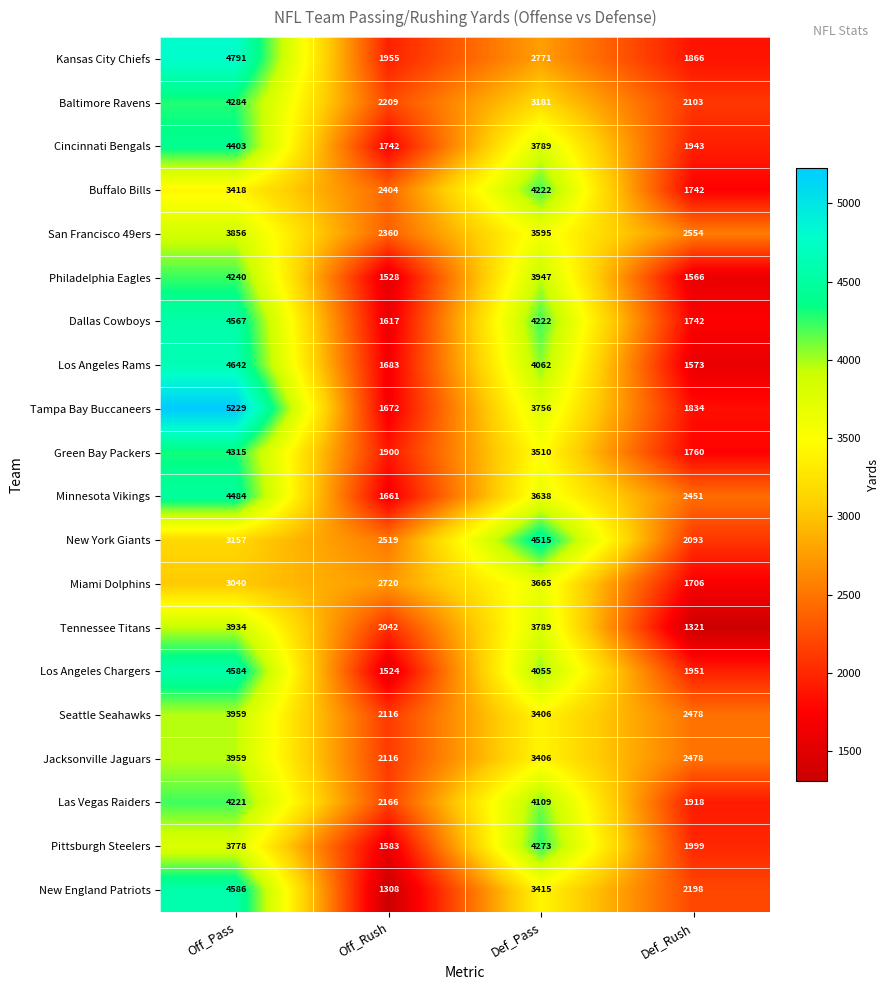

What is the difference between the maximum and second lowest values in the Seattle Seahawks series?

1481